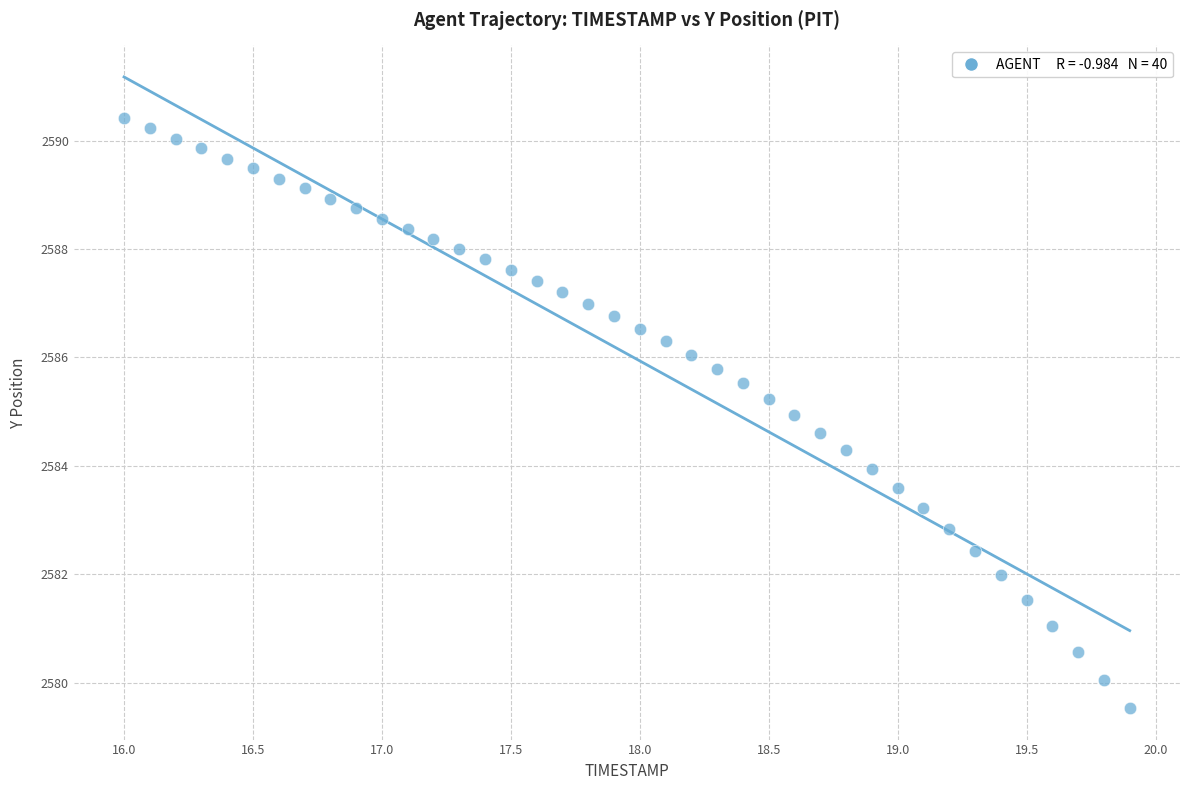

What is the range of X values (max minus min)?

3.9